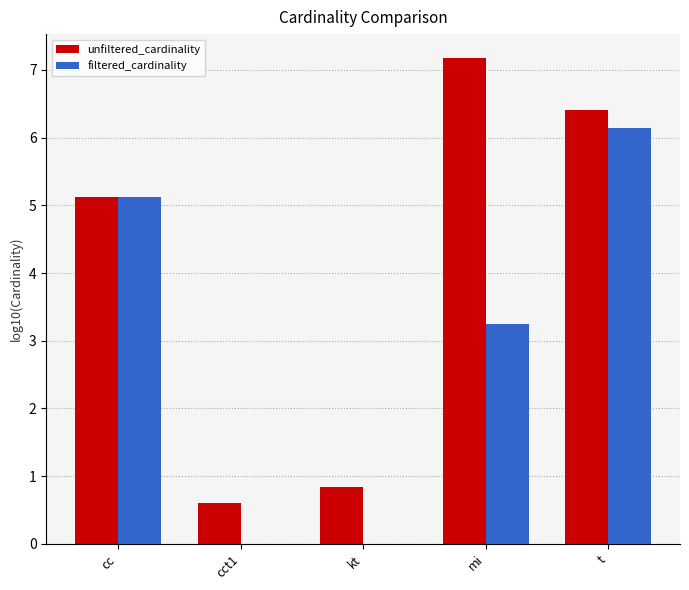

What is the sum of the unfiltered_cardinality values at mi and t?

13.6